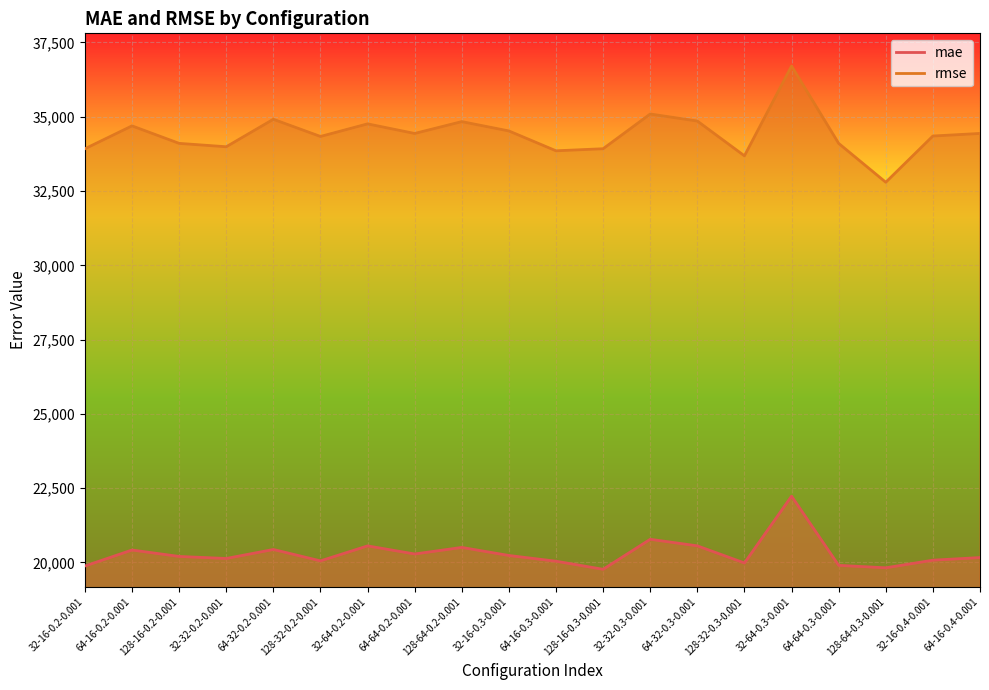

How many series are shown in this chart?

2